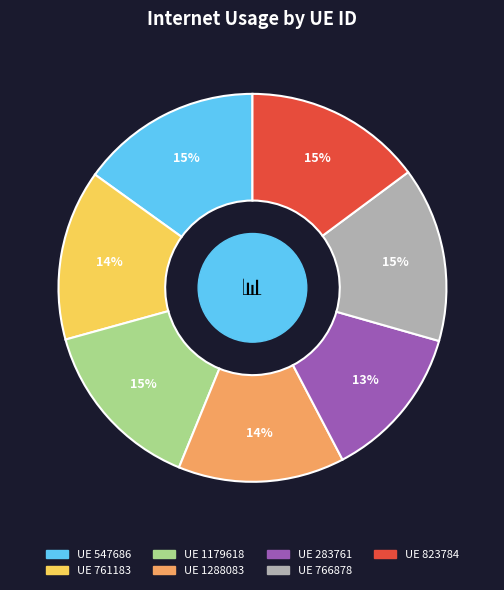

Does any single category account for the majority?

No